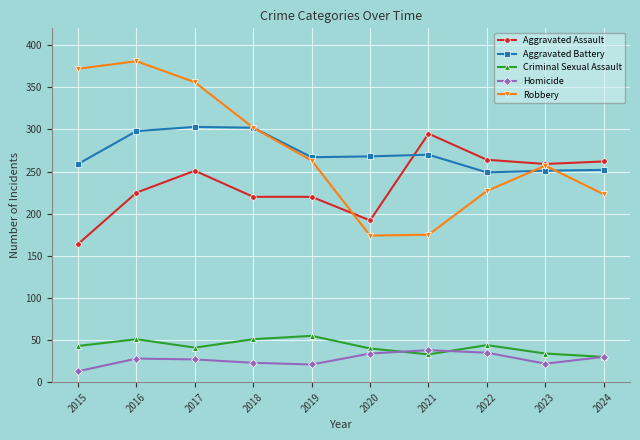

True or false: Aggravated Assault has a value of 81 at 2020.

False